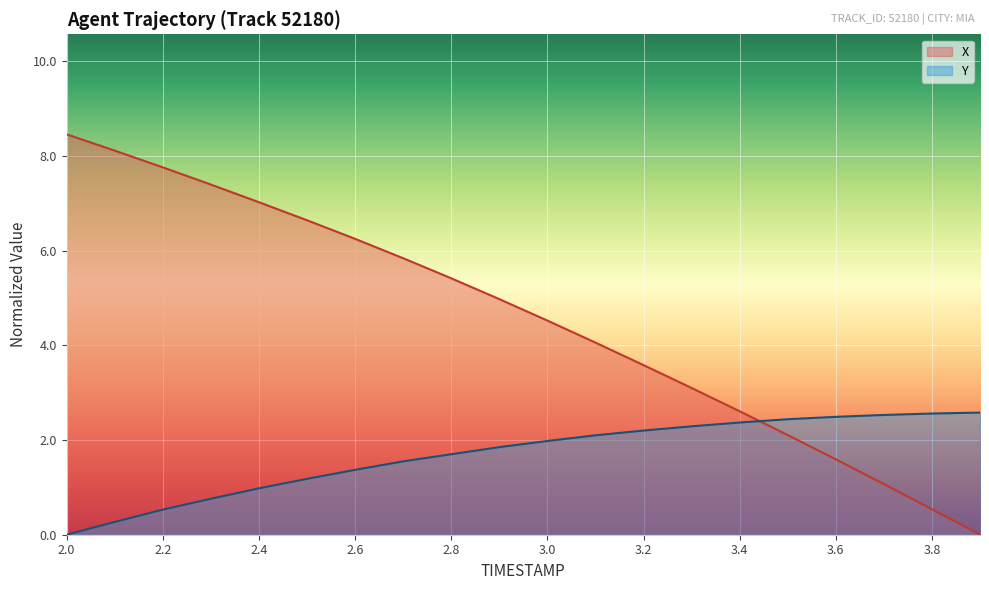

Is it true that X equals 2.0 at 2.5?

False